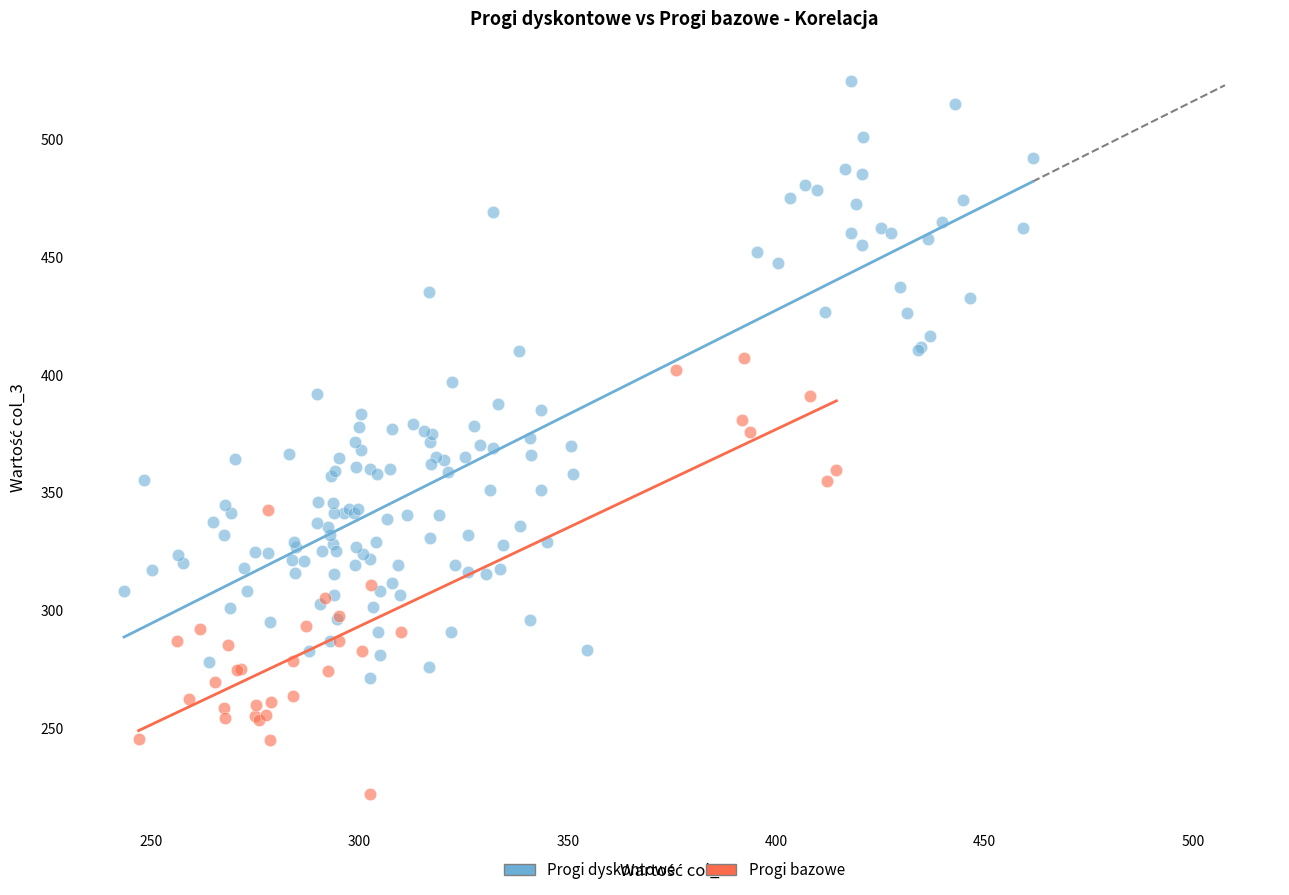

What are all the series names shown in the legend?

Progi dyskontowe, Progi bazowe